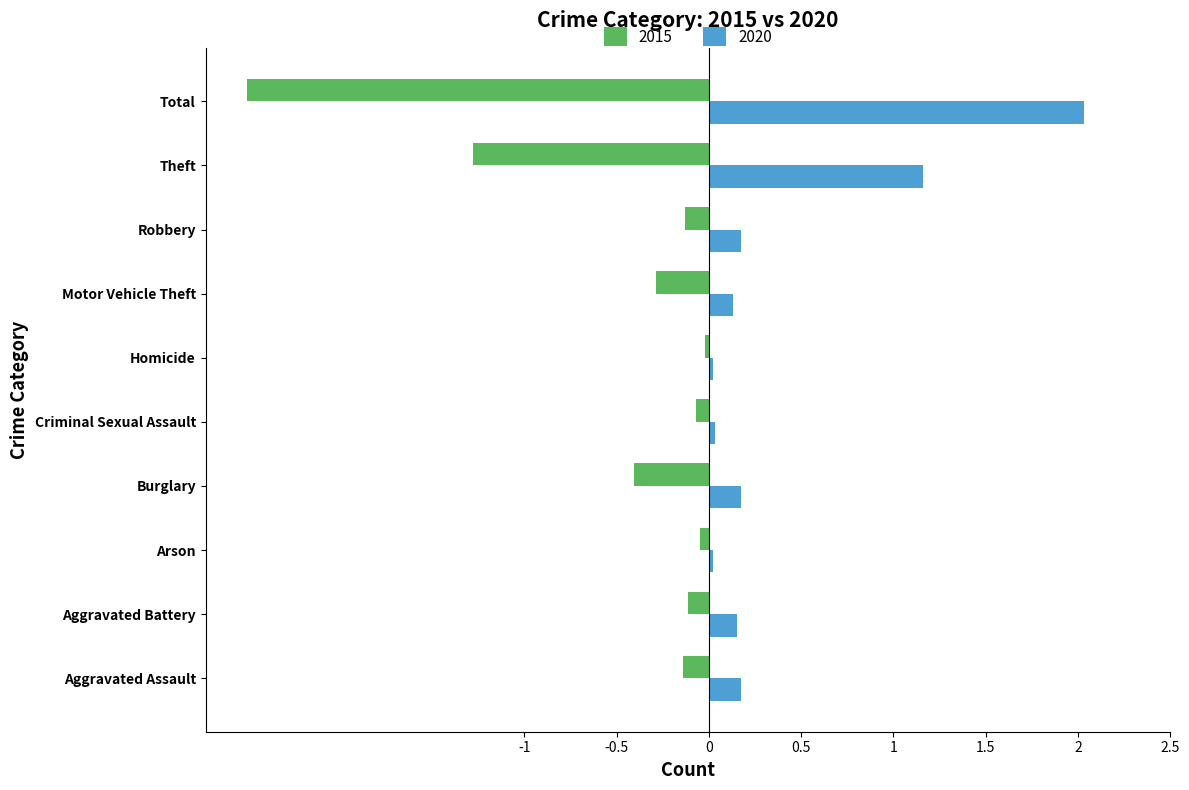

What is the spread (max minus min) of values at Total?

4.5